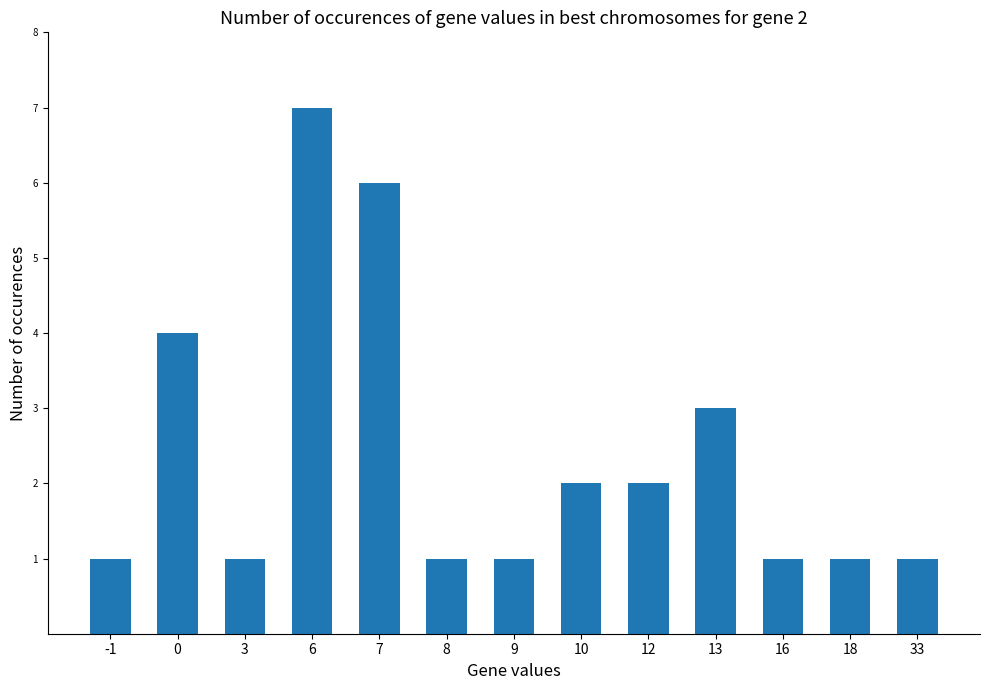

What is the value of the 10th bar from the left?

3